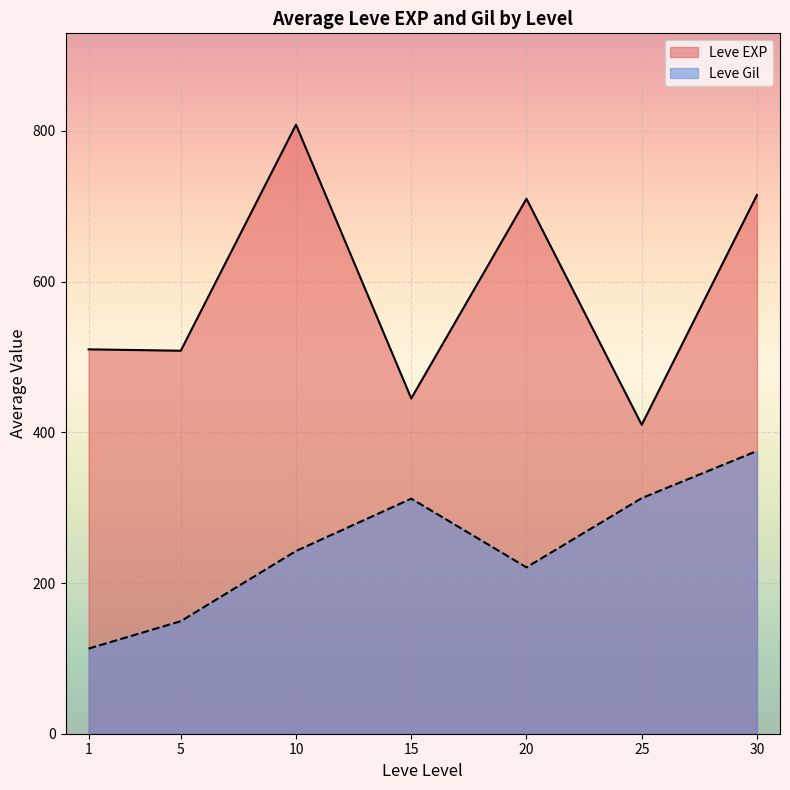

What is the minimum value shown in the chart?

113.0